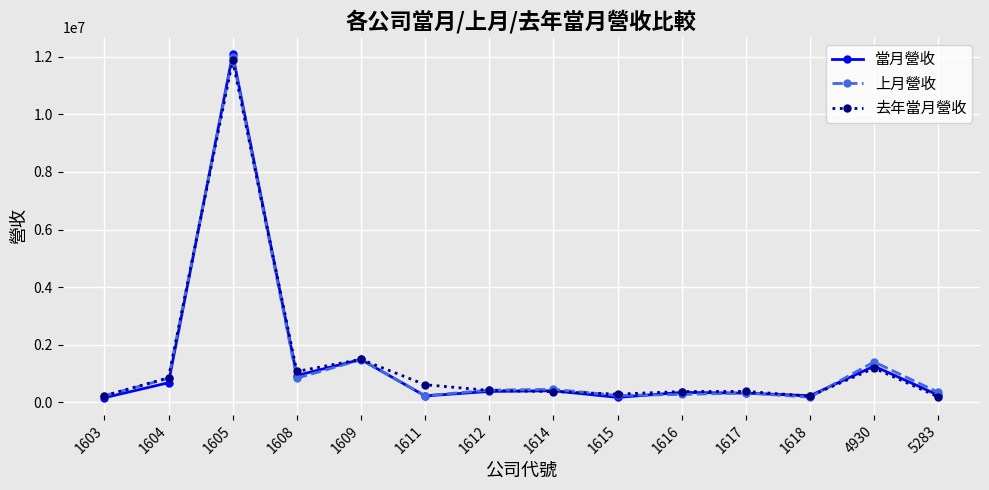

What is the lowest value of the 上月營收 series?

173086